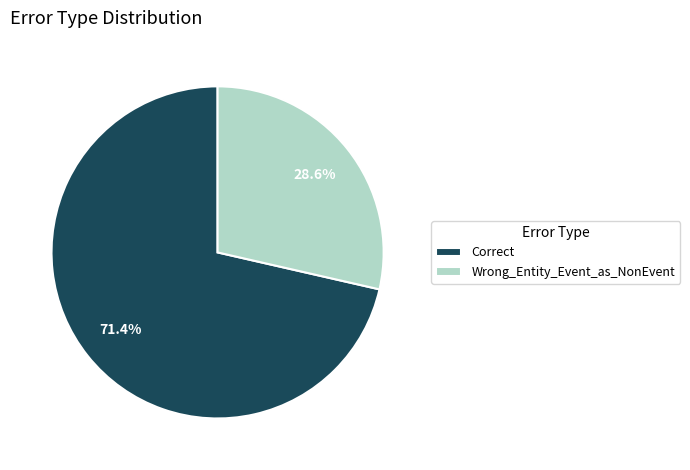

Rank the categories by value from lowest to highest.

Wrong_Entity_Event_as_NonEvent, Correct